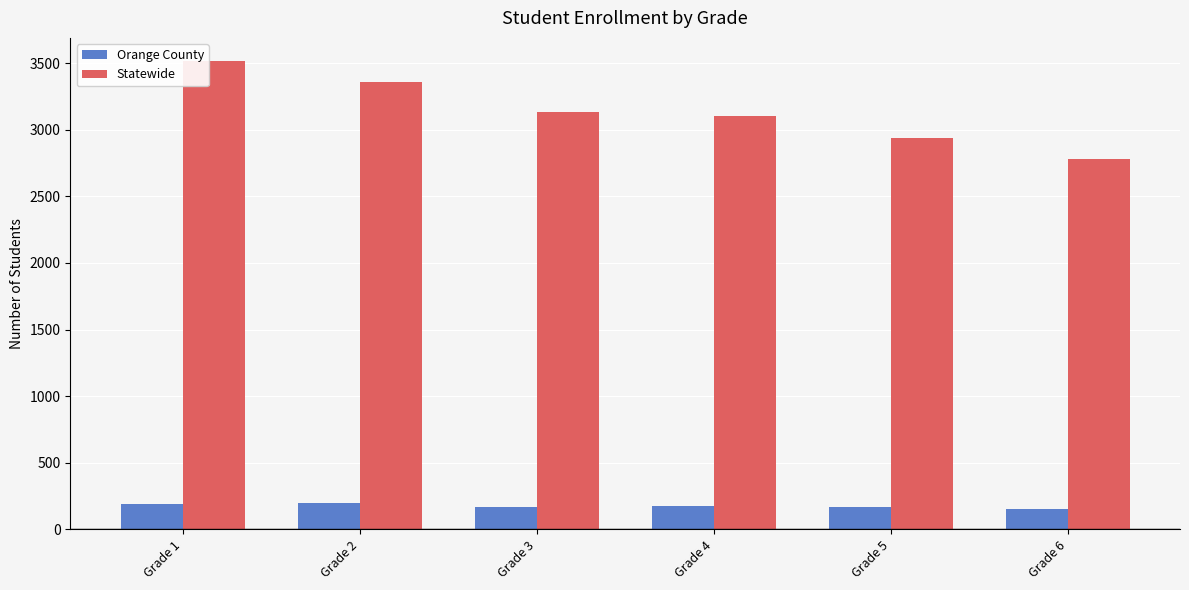

The value of Orange County at Grade 6 is 155. True or false?

True